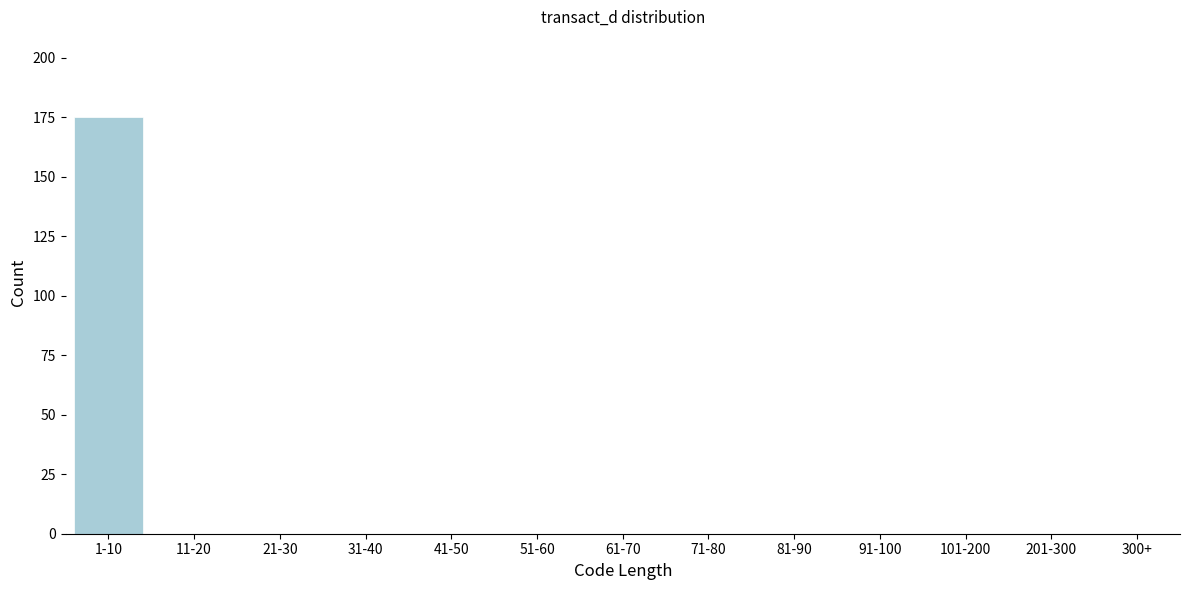

Reading left to right, transcribe all the data shown in this chart.

1-10=175	11-20=0	21-30=0	31-40=0	41-50=0	51-60=0	61-70=0	71-80=0	81-90=0	91-100=0	101-200=0	201-300=0	300+=0